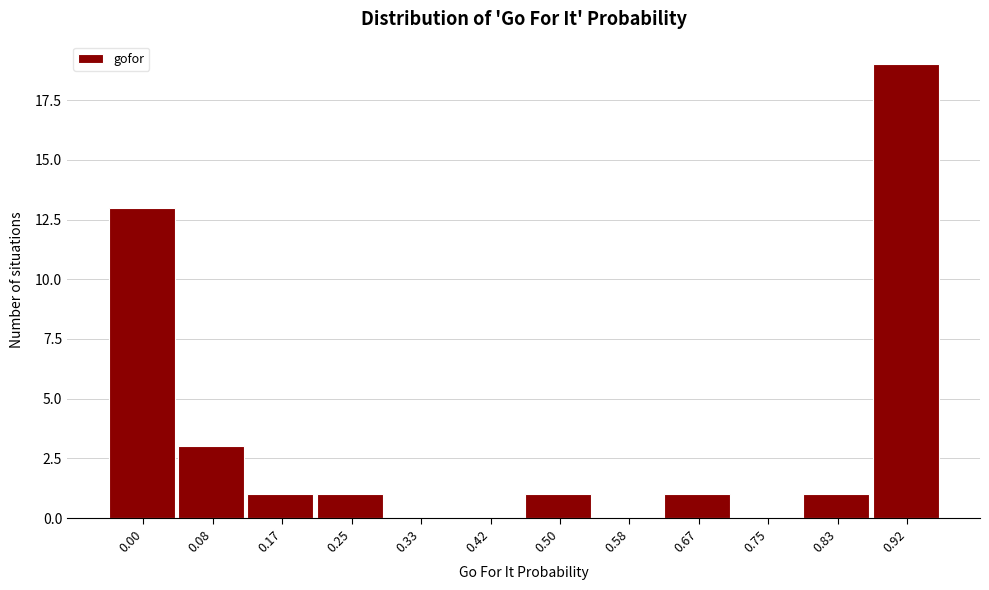

Reading left to right, transcribe all the data shown in this chart.

0.00=13	0.08=3	0.17=1	0.25=1	0.33=0	0.42=0	0.50=1	0.58=0	0.67=1	0.75=0	0.83=1	0.92=19